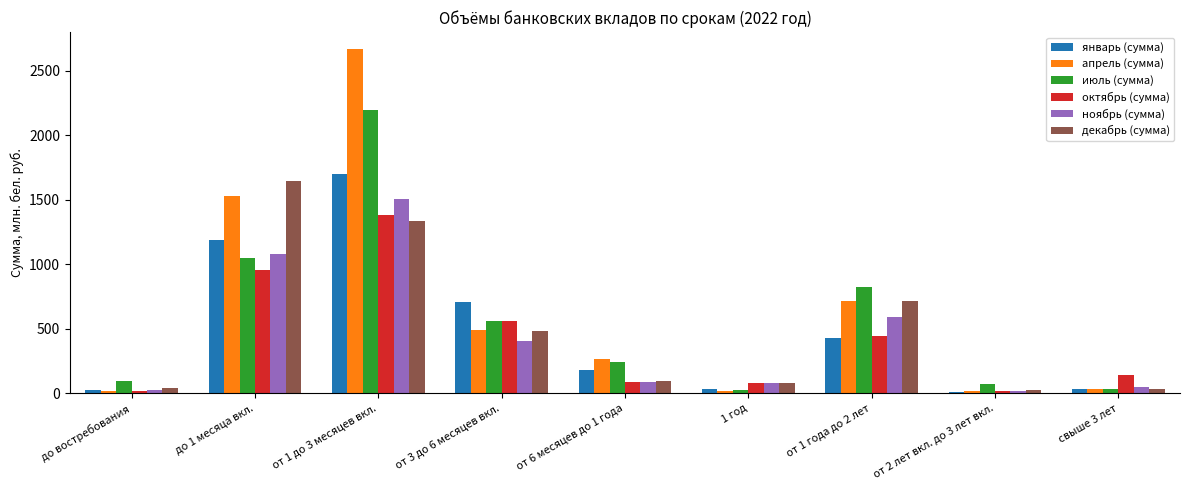

What is the difference between the highest and lowest values at до востребования?

84.1